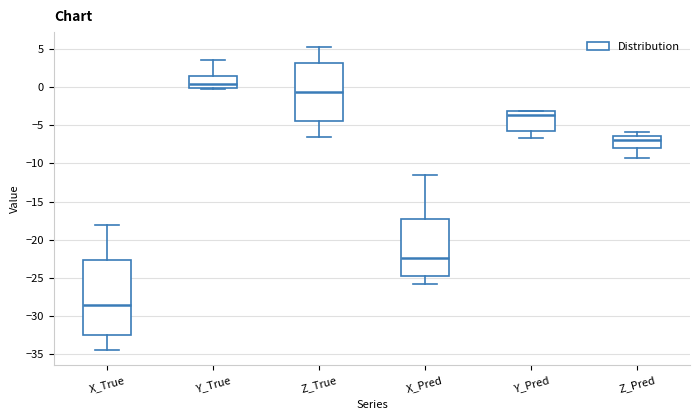

Reading left to right, read every box against the y-axis: the position of its median line, the range the box covers, and the ends of its whiskers. The values are not printed on the chart, so give them approximately, as read against the axis.

X_True: median -28.5, box -32.5 to -22.5, whiskers -34.5 to -18.0
Y_True: median 0.5, box 0.0 to 1.5, whiskers -0.5 to 3.5
Z_True: median -0.5, box -4.5 to 3.0, whiskers -6.5 to 5.0
X_Pred: median -22.5, box -24.5 to -17.5, whiskers -25.5 to -11.5
Y_Pred: median -3.5, box -5.5 to -3.0, whiskers -6.5 to -3.0
Z_Pred: median -7.0, box -8.0 to -6.5, whiskers -9.5 to -6.0